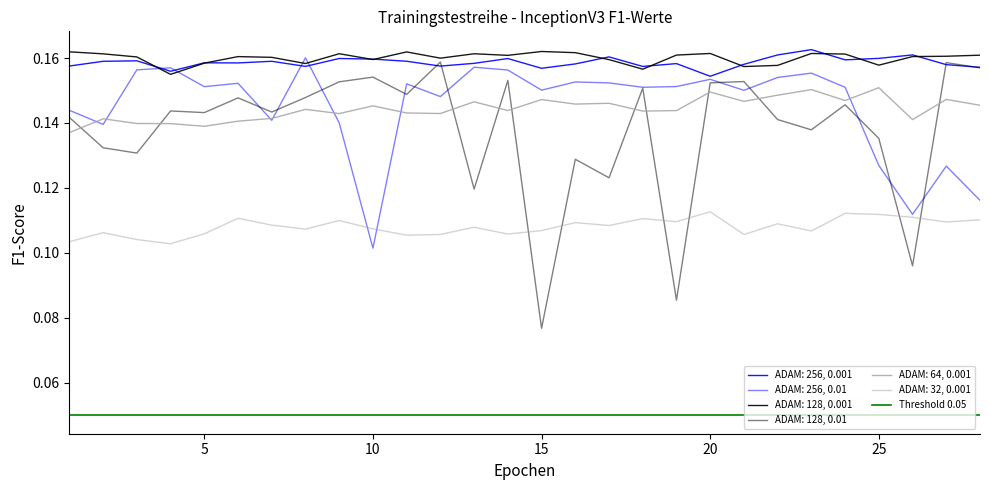

Is it true that ADAM: 32, 0.001 equals 0.2 at 26?

False